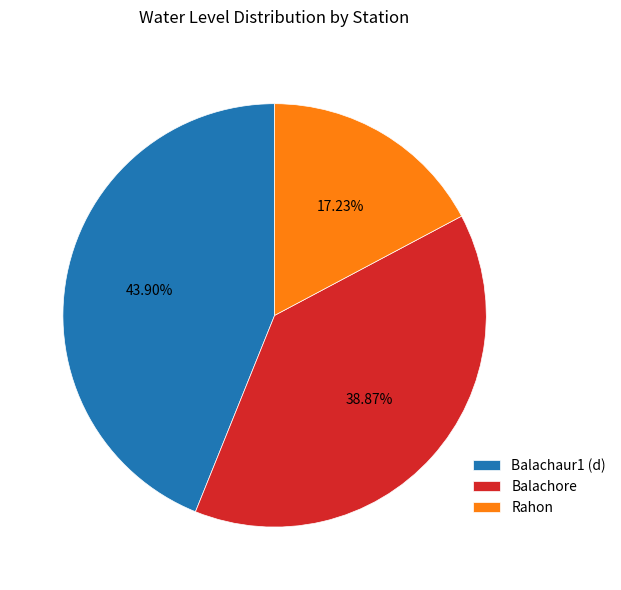

Is it true that Rahon is 12% of the pie?

False